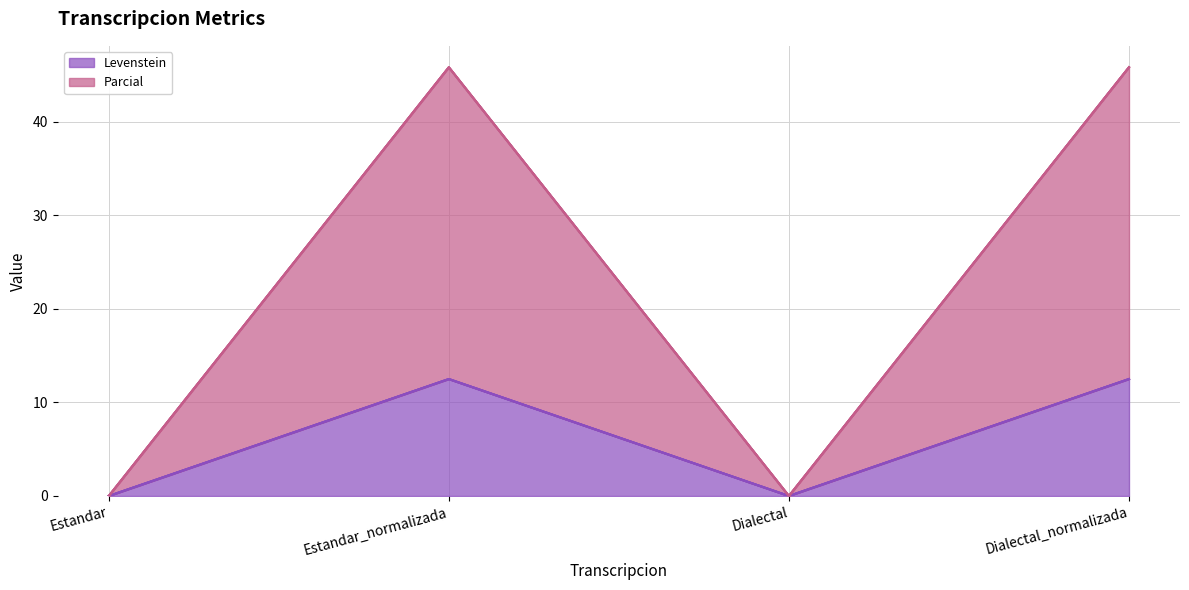

Rank the series by their maximum value, from lowest to highest.

Levenstein, Parcial